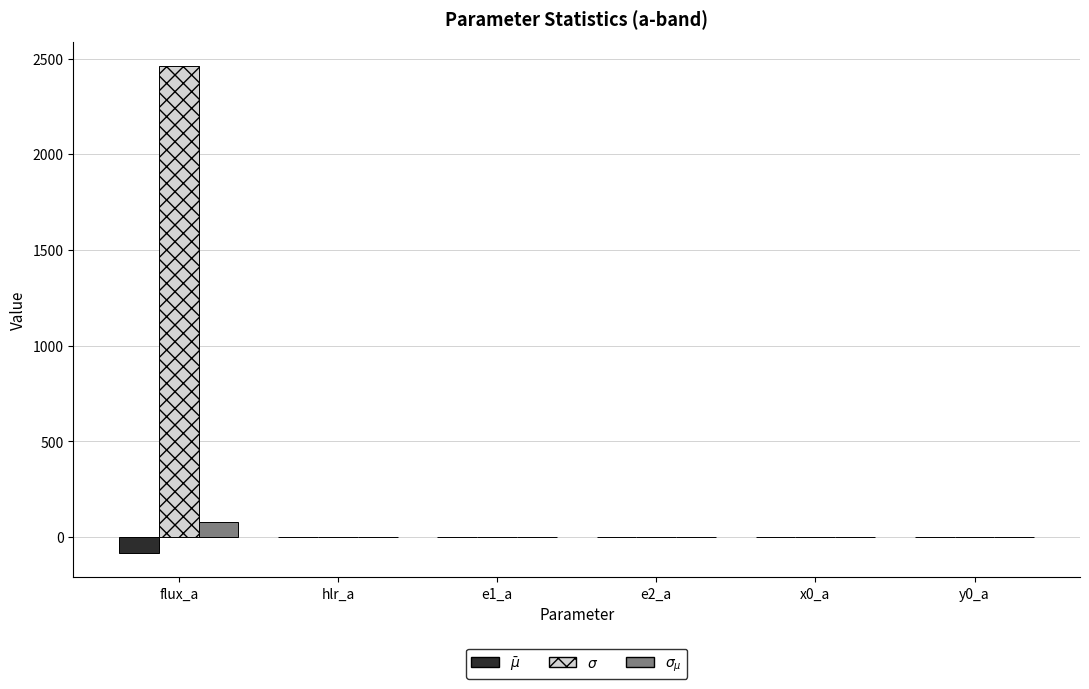

Does the chart contain stacked bars?

No